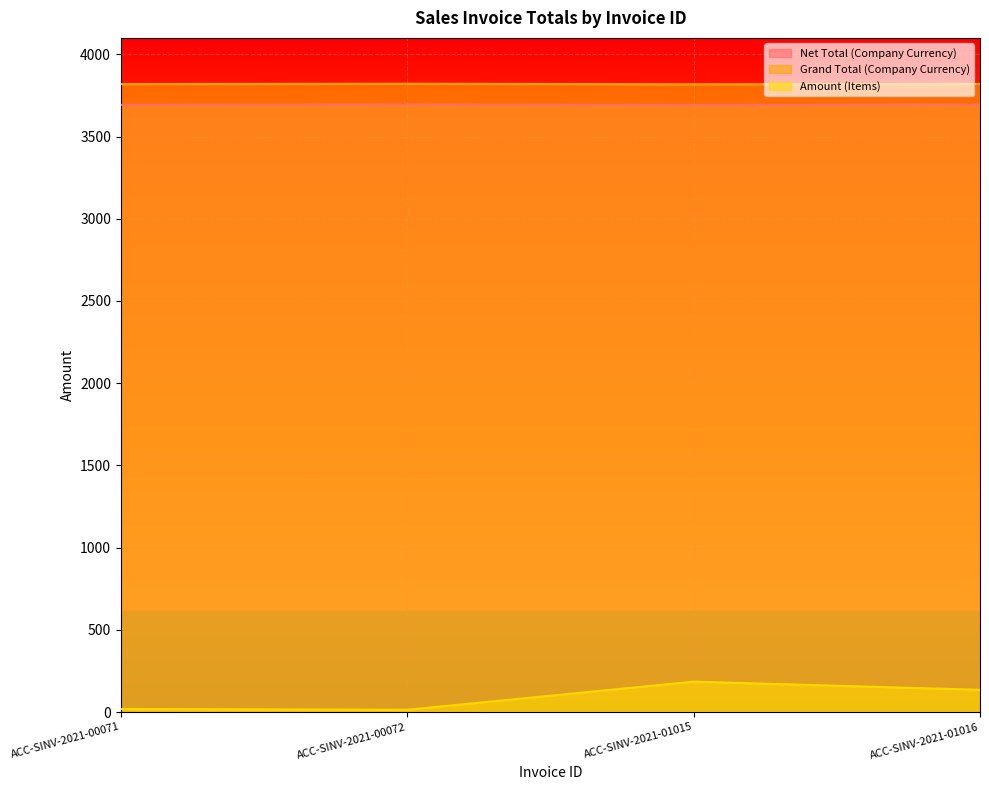

What are all the series names shown in the legend?

Net Total (Company Currency), Grand Total (Company Currency), Amount (Items)